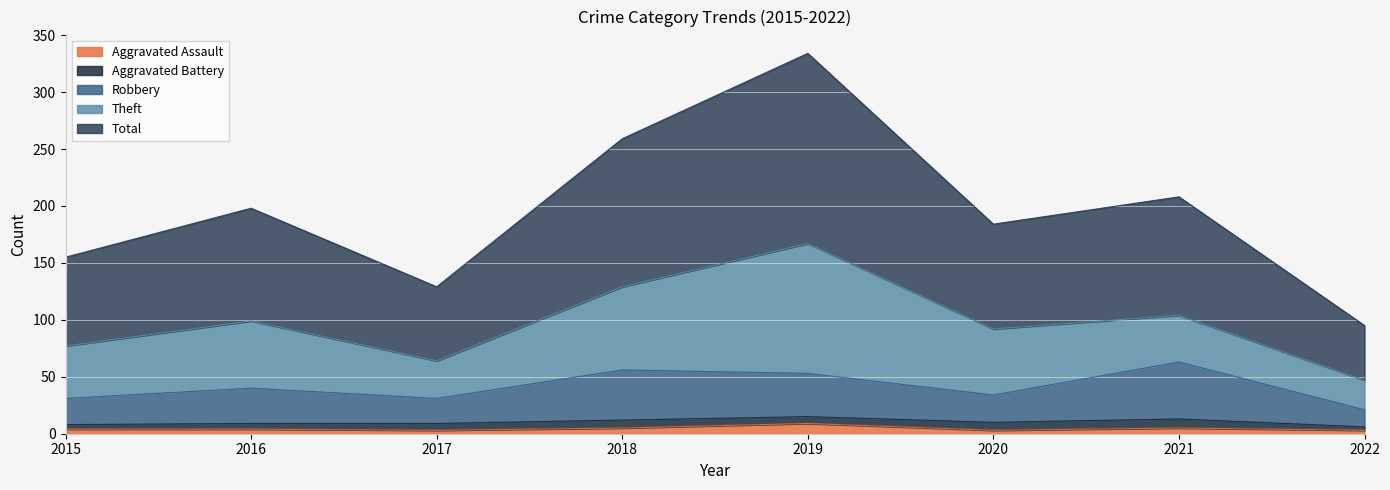

True or false: Aggravated Assault has a value of 3 at 2022.

True